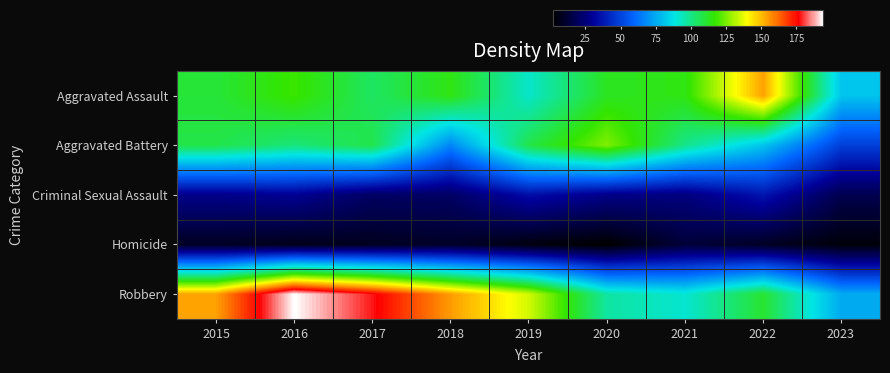

Which series has the largest total across all categories?

Robbery